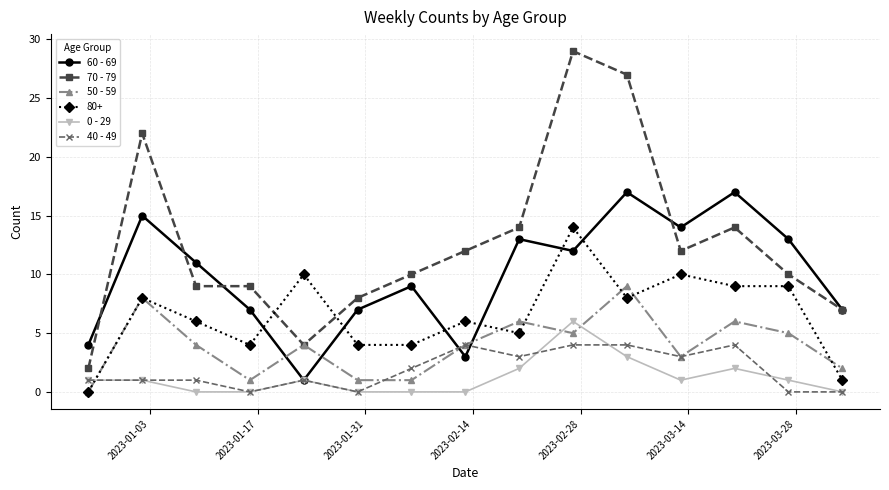

True or false: 50 - 59 and 0 - 29 intersect in this chart.

True